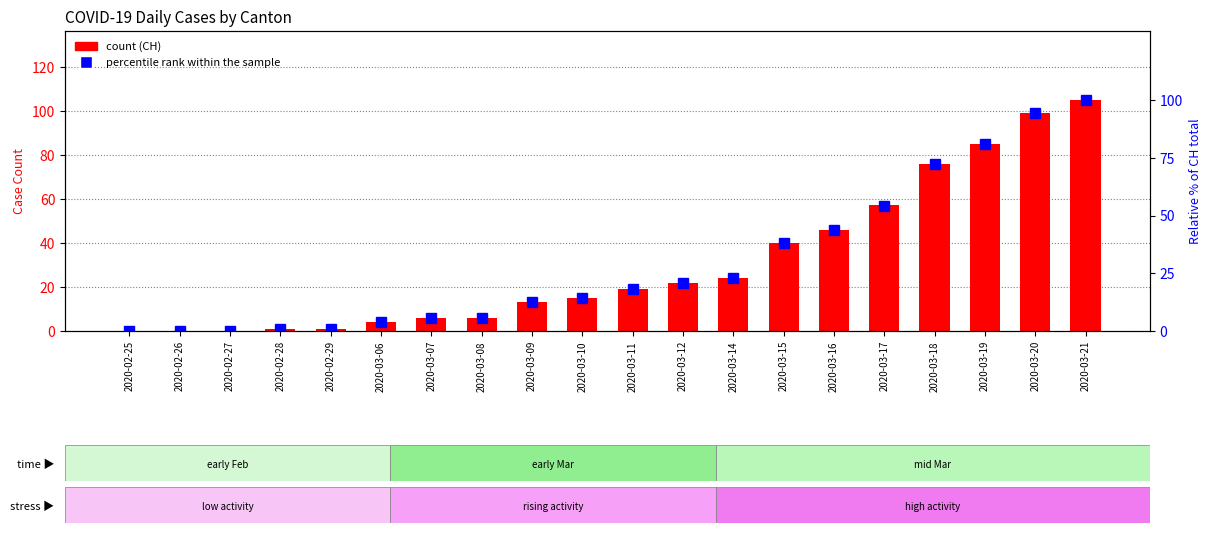

Reading left to right, extract all data points from this chart.

CH (count): 2020-02-25=0.0	2020-02-26=0.0	2020-02-27=0.0	2020-02-28=1.0	2020-02-29=1.0	2020-03-06=4.0	2020-03-07=6.0	2020-03-08=6.0	2020-03-09=13.0	2020-03-10=15.0	2020-03-11=19.0	2020-03-12=22.0	2020-03-14=24.0	2020-03-15=40.0	2020-03-16=46.0	2020-03-17=57.0	2020-03-18=76.0	2020-03-19=85.0	2020-03-20=99.0	2020-03-21=105.0
percentile rank within the sample: 2020-02-25=0.0	2020-02-26=0.0	2020-02-27=0.0	2020-02-28=1.0	2020-02-29=1.0	2020-03-06=3.8	2020-03-07=5.7	2020-03-08=5.7	2020-03-09=12.4	2020-03-10=14.3	2020-03-11=18.1	2020-03-12=21.0	2020-03-14=22.9	2020-03-15=38.1	2020-03-16=43.8	2020-03-17=54.3	2020-03-18=72.4	2020-03-19=81.0	2020-03-20=94.3	2020-03-21=100.0